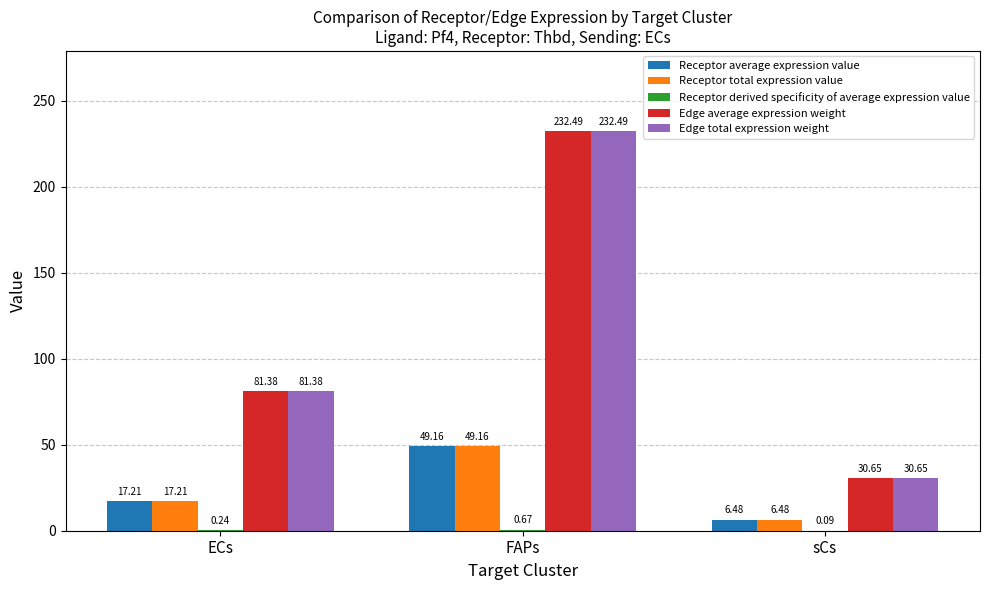

Does the chart contain stacked bars?

No